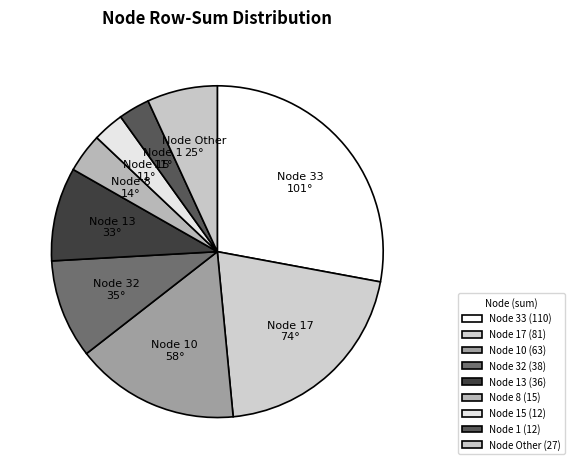

Count the number of slices in the pie.

9